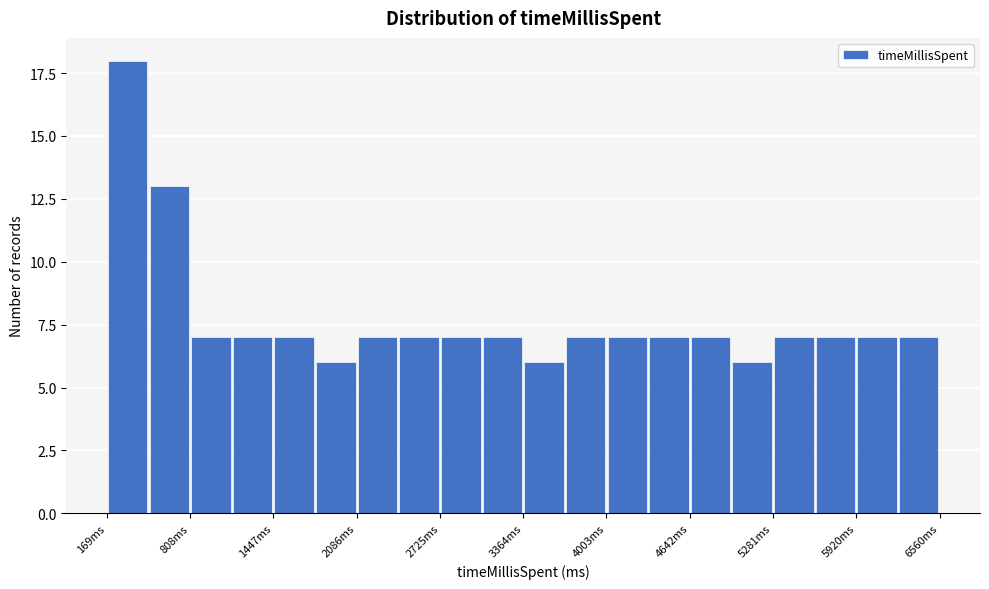

Read against the x-axis, roughly where is the centre of the tallest bar?

300